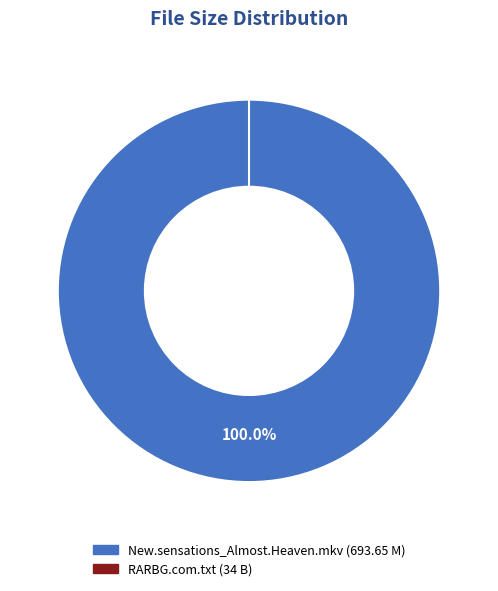

Does any single category account for the majority?

Yes